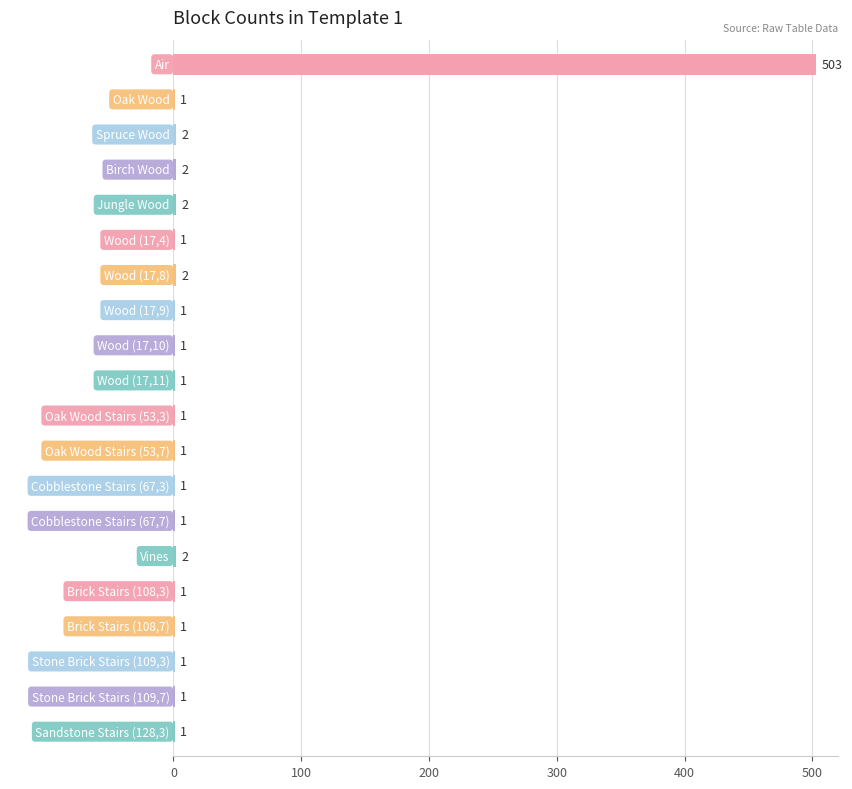

What is the ratio of the value at Jungle Wood to the value at Cobblestone Stairs (67,3)?

2.0